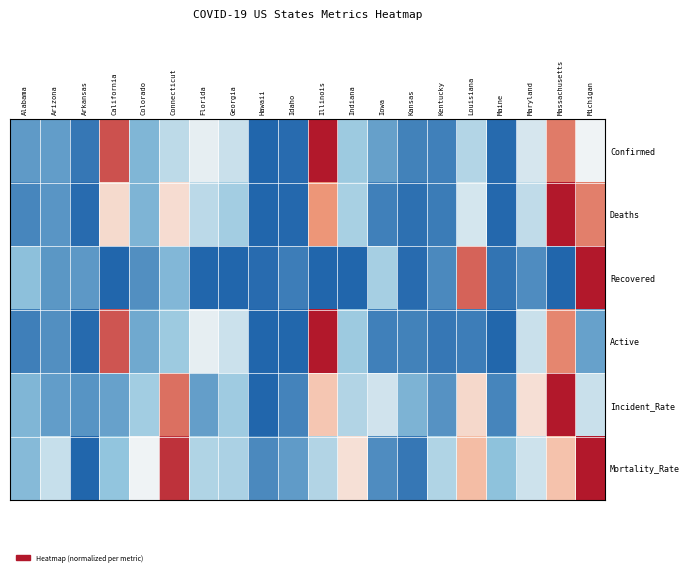

How many distinct data groups are displayed?

6